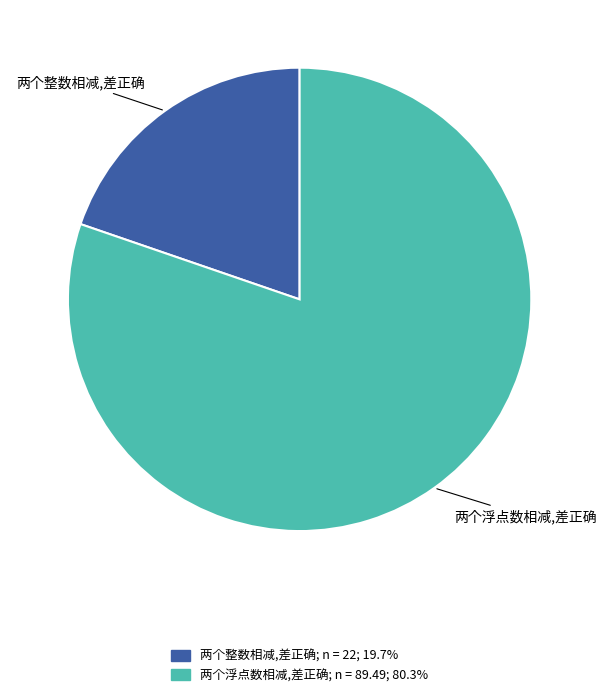

Approximately how many times larger is the value at 两个浮点数相减,差正确 compared to 两个整数相减,差正确?

4.1